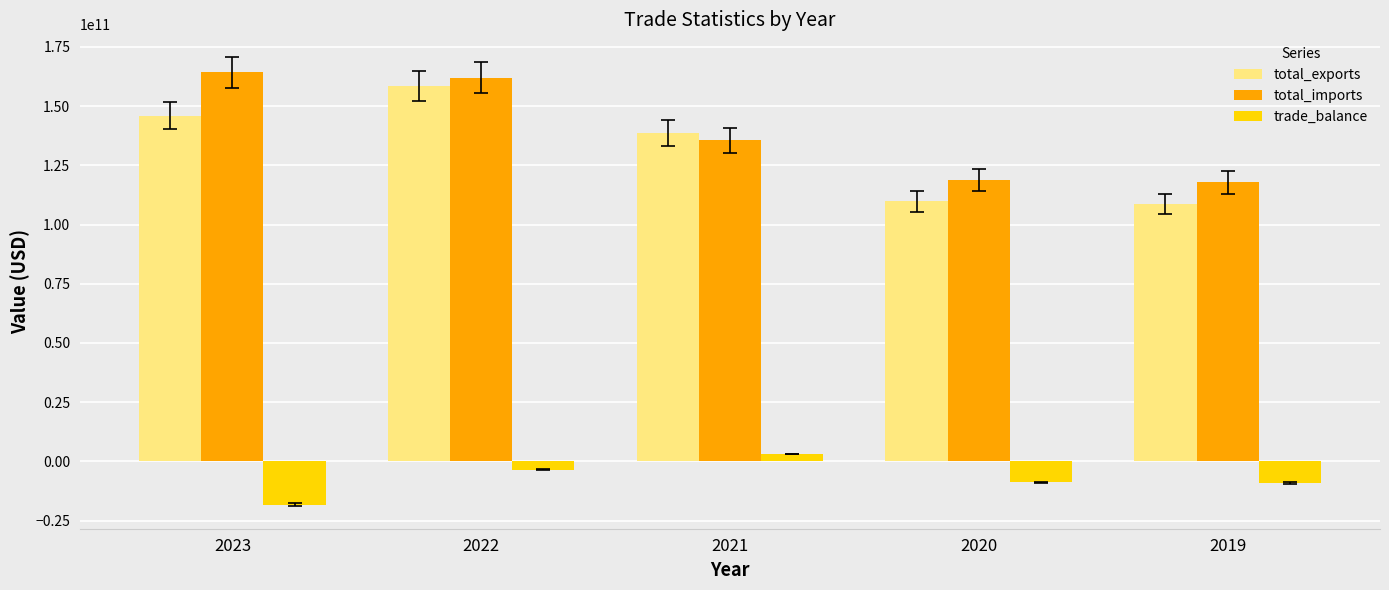

What is the sum of the trade_balance values at 2021 and 2022?

-351309877